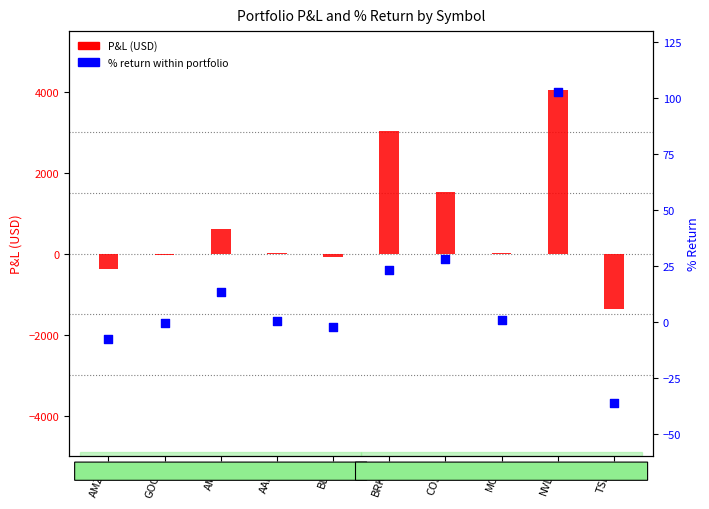

Which series has the largest total across all categories?

P&L (USD)